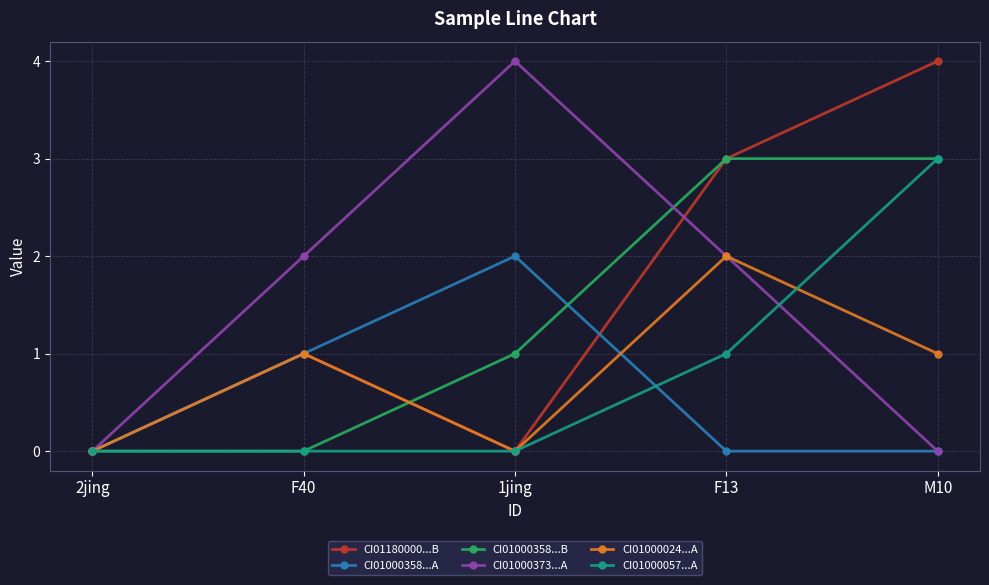

What is the sum of all CI01000057...A values?

4